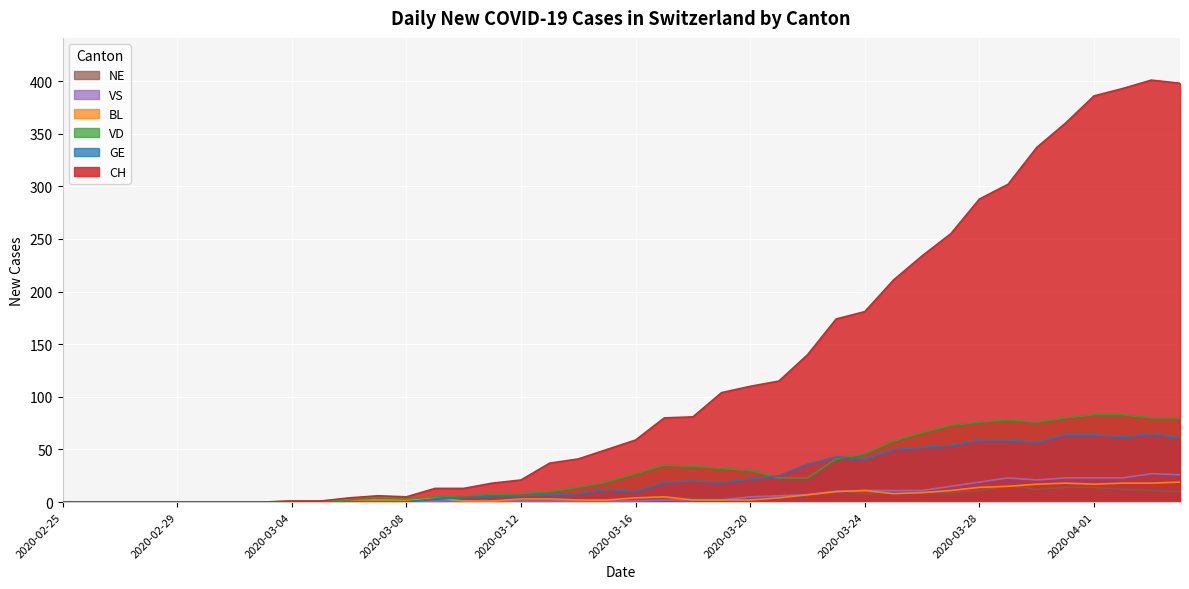

What are all the series names shown in the legend?

NE, VS, BL, VD, GE, CH